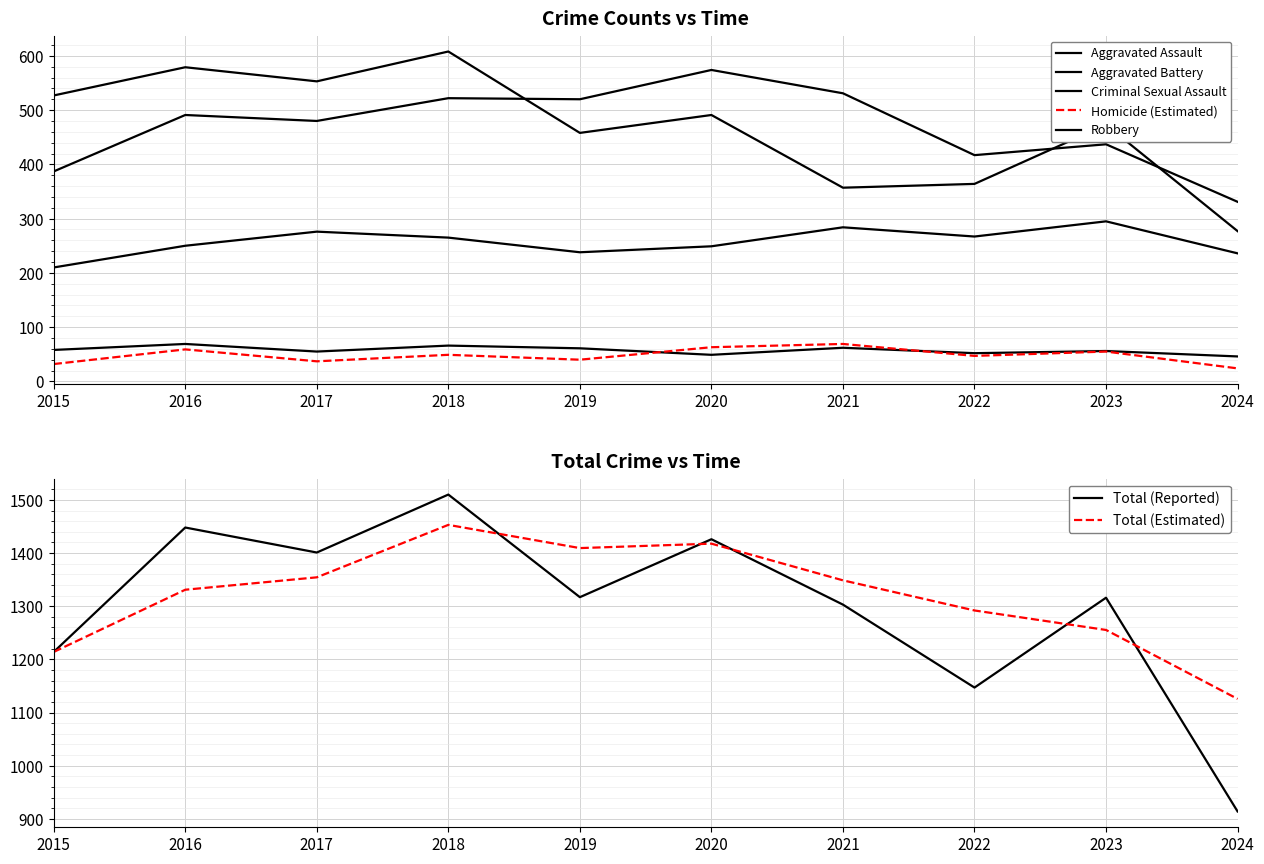

The value of Homicide at 2018 is 49. True or false?

True